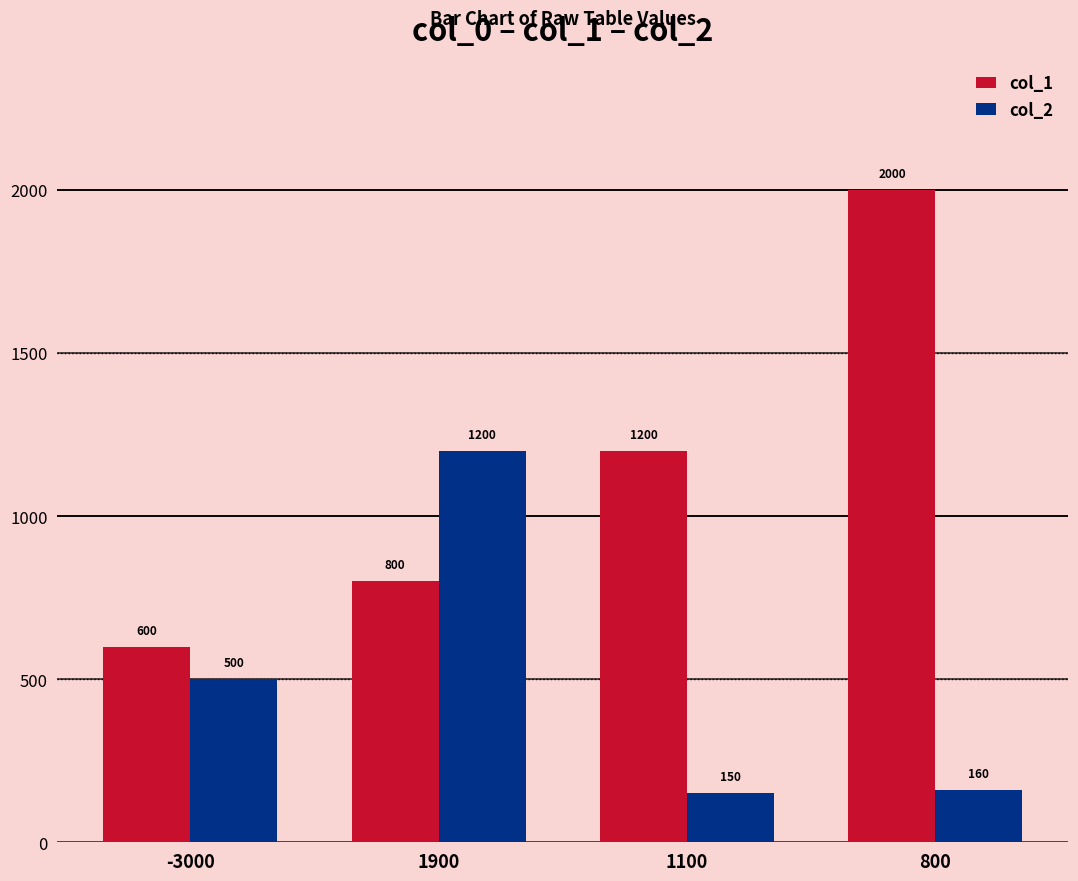

What value does the col_1 series have at -3000?

600